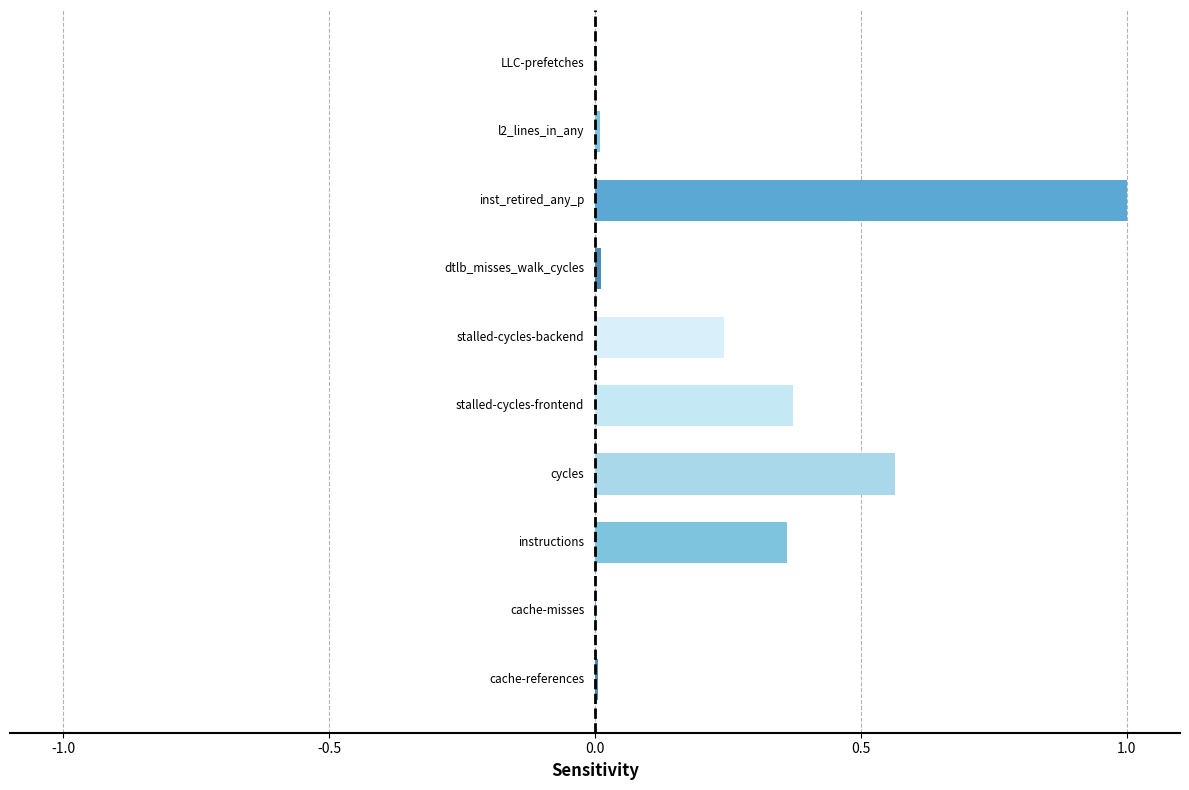

What is the sum of all values?

2.6